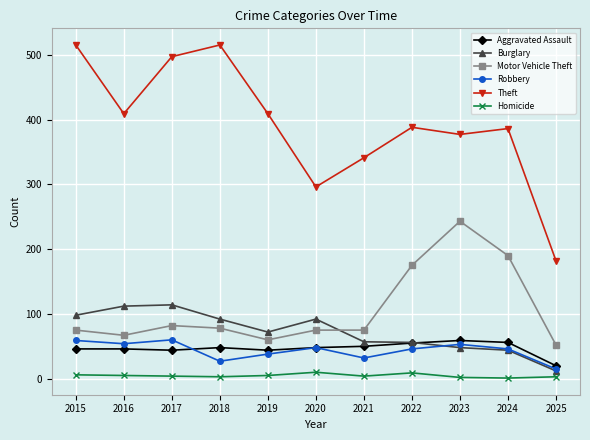

True or false: Robbery and Homicide intersect in this chart.

False